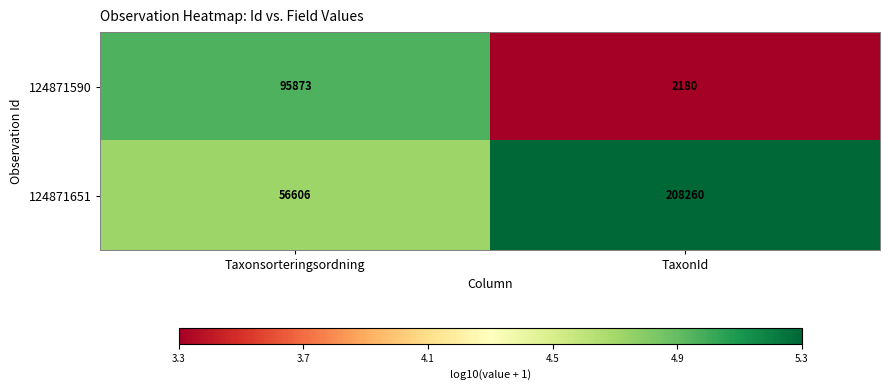

Reading right to left, extract all data points from this chart.

124871590: 2180	95873
124871651: 208260	56606